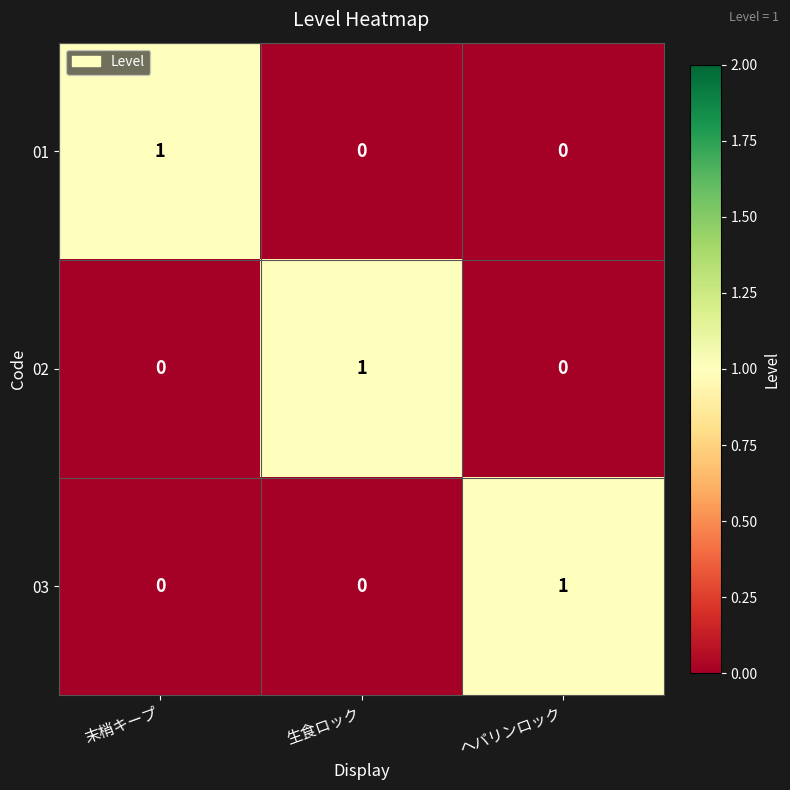

Which category has the highest value in the 01 series?

末梢キープ